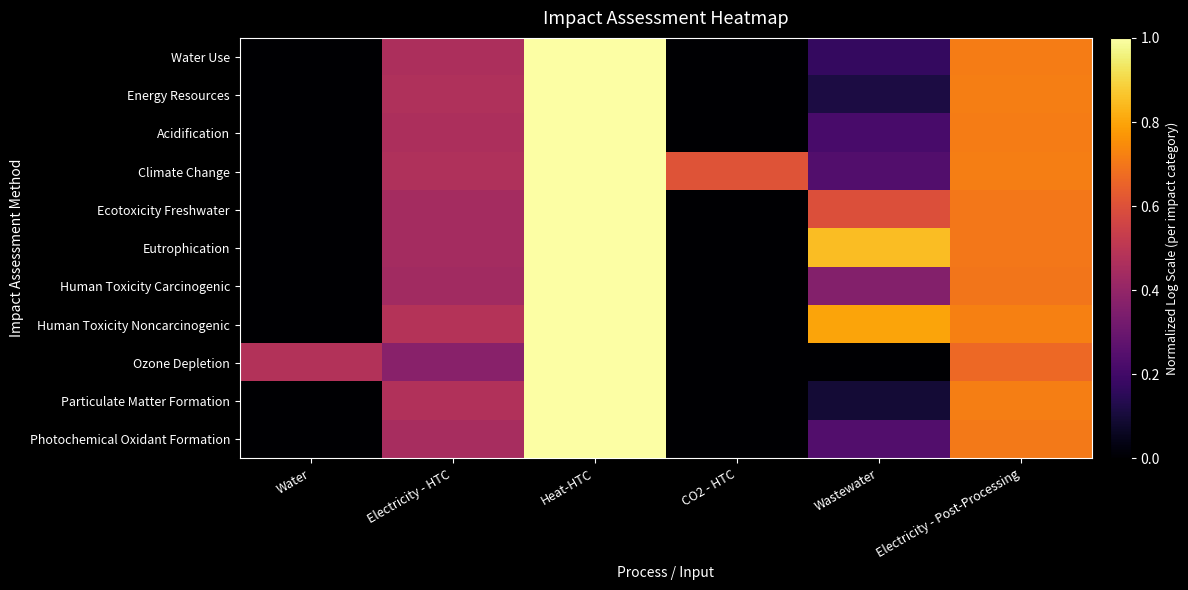

Reading left to right, extract all data points from this chart.

Water Use: Water=0.0	Electricity - HTC=0.5	Heat-HTC=1.0	CO2 - HTC=0.0	Wastewater=0.2	Electricity - Post-Processing=0.7
Energy Resources: Water=0.0	Electricity - HTC=0.5	Heat-HTC=1.0	CO2 - HTC=0.0	Wastewater=0.1	Electricity - Post-Processing=0.7
Acidification: Water=0.0	Electricity - HTC=0.5	Heat-HTC=1.0	CO2 - HTC=0.0	Wastewater=0.2	Electricity - Post-Processing=0.7
Climate Change: Water=0.0	Electricity - HTC=0.5	Heat-HTC=1.0	CO2 - HTC=0.6	Wastewater=0.2	Electricity - Post-Processing=0.7
Ecotoxicity Freshwater: Water=0.0	Electricity - HTC=0.4	Heat-HTC=1.0	CO2 - HTC=0.0	Wastewater=0.6	Electricity - Post-Processing=0.7
Eutrophication: Water=0.0	Electricity - HTC=0.4	Heat-HTC=1.0	CO2 - HTC=0.0	Wastewater=0.8	Electricity - Post-Processing=0.7
Human Toxicity Carcinogenic: Water=0.0	Electricity - HTC=0.4	Heat-HTC=1.0	CO2 - HTC=0.0	Wastewater=0.4	Electricity - Post-Processing=0.7
Human Toxicity Noncarcinogenic: Water=0.0	Electricity - HTC=0.5	Heat-HTC=1.0	CO2 - HTC=0.0	Wastewater=0.8	Electricity - Post-Processing=0.7
Ozone Depletion: Water=0.5	Electricity - HTC=0.4	Heat-HTC=1.0	CO2 - HTC=0.0	Wastewater=0.0	Electricity - Post-Processing=0.7
Particulate Matter Formation: Water=0.0	Electricity - HTC=0.5	Heat-HTC=1.0	CO2 - HTC=0.0	Wastewater=0.1	Electricity - Post-Processing=0.7
Photochemical Oxidant Formation: Water=0.0	Electricity - HTC=0.5	Heat-HTC=1.0	CO2 - HTC=0.0	Wastewater=0.2	Electricity - Post-Processing=0.7